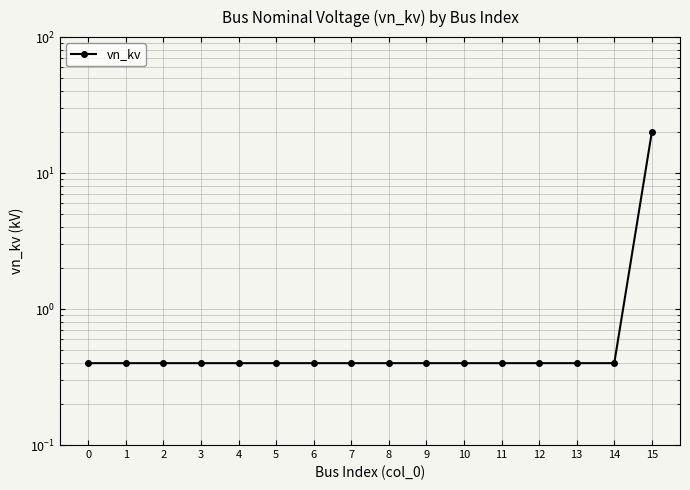

The chart shows a value of 0.6 at 6. True or false?

False